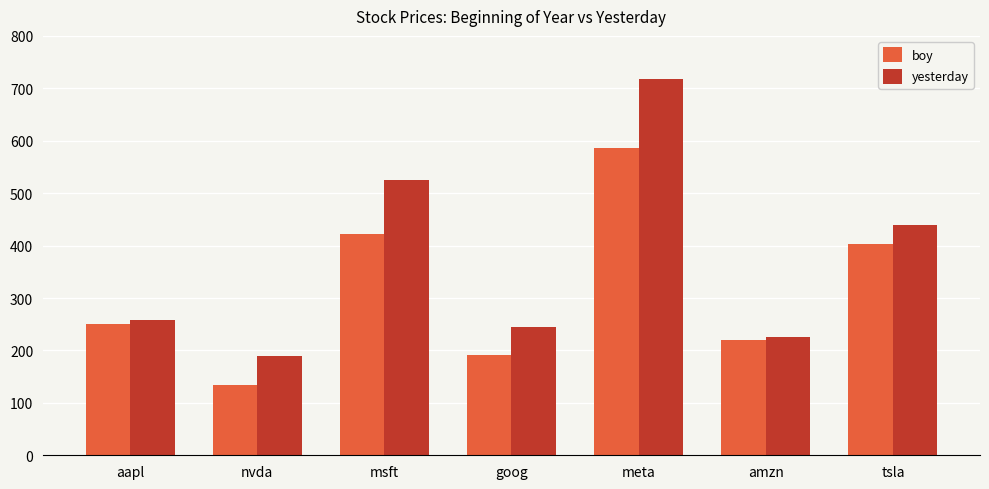

At which category is the sum across all series the highest?

meta